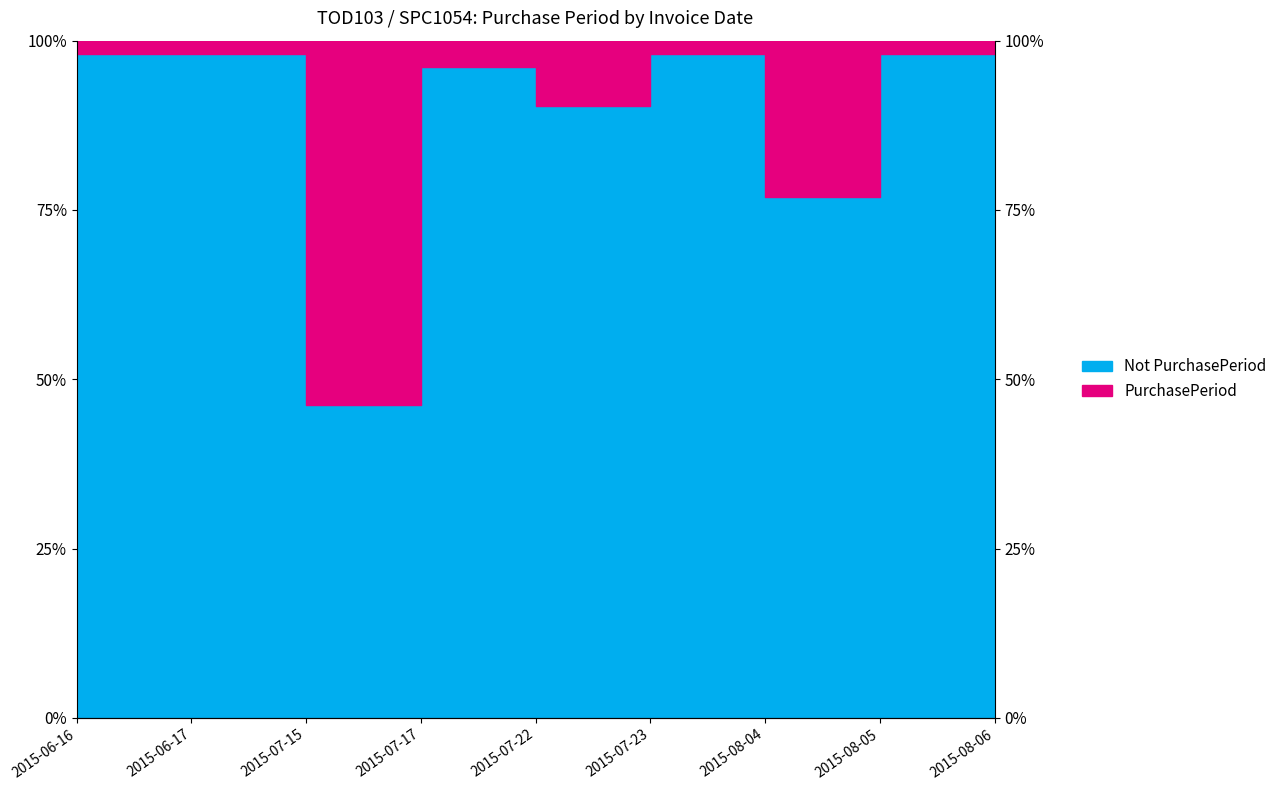

The chart shows a value of 114.2 at 2015-08-04. True or false?

False